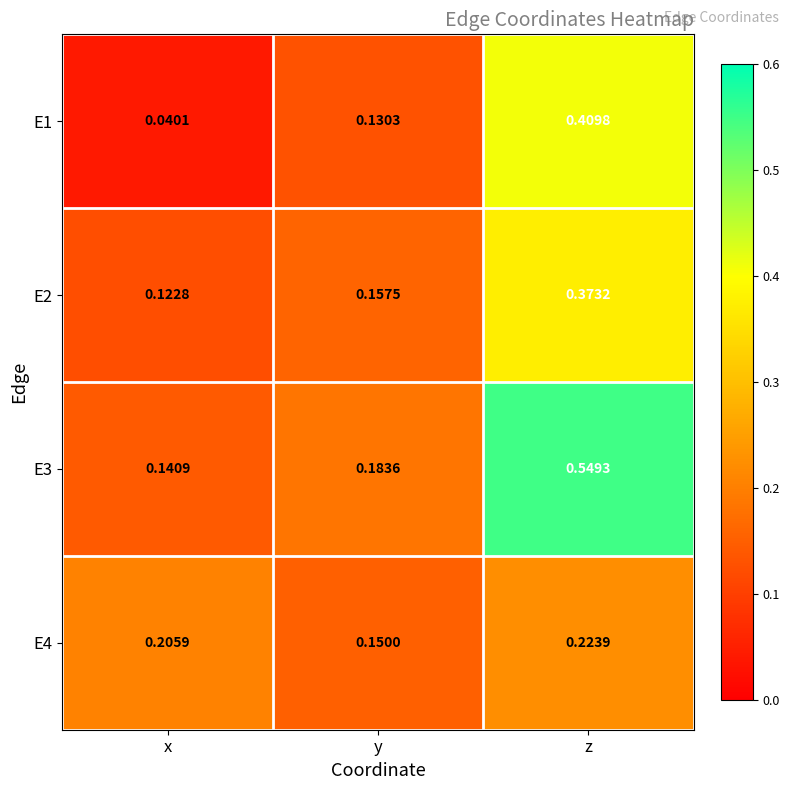

At x, list the series in order from smallest to largest.

E1, E2, E3, E4